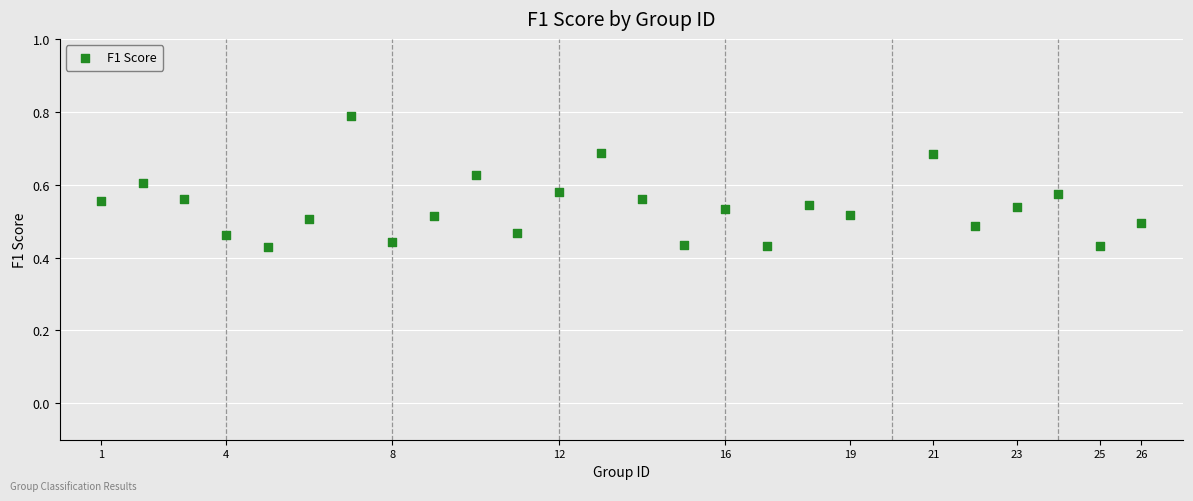

Count the number of points in this scatter plot.

25